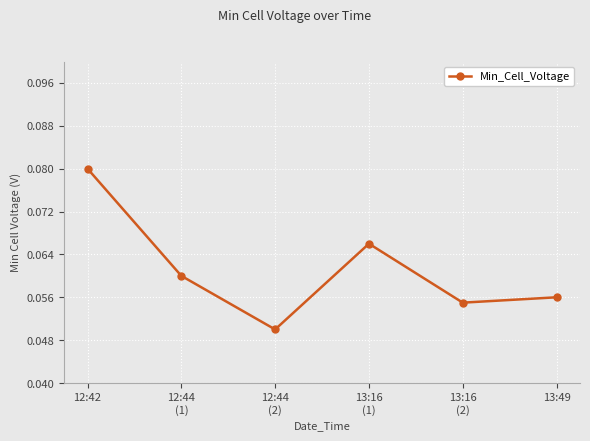

Which has a higher value, 13:16
(2) or 13:49?

13:49